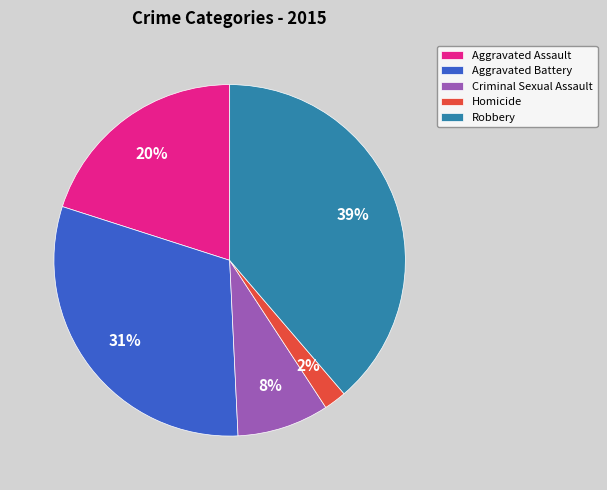

Which slice is the smallest?

Homicide